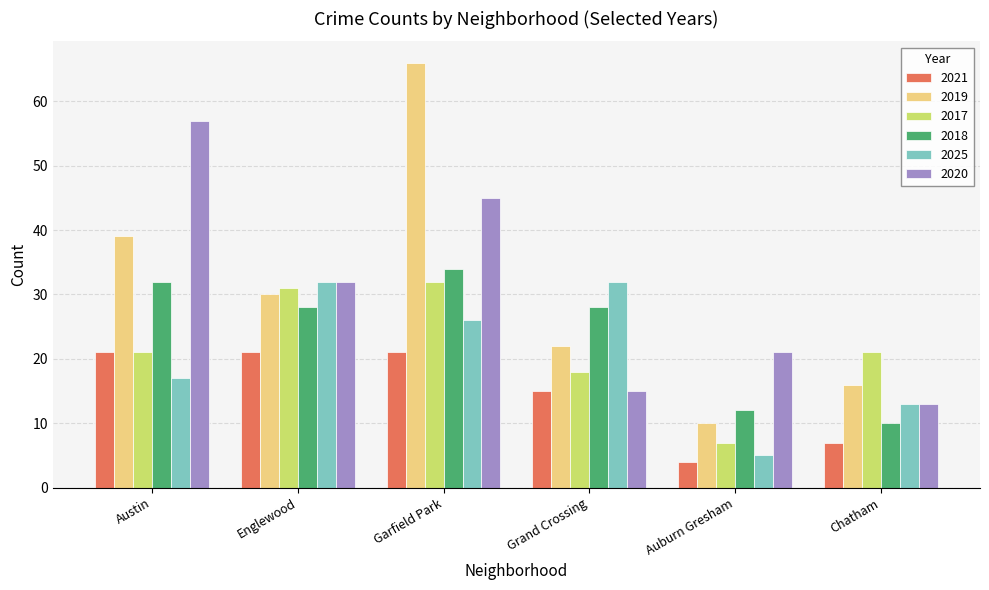

At which category is the sum across all series the highest?

Garfield Park